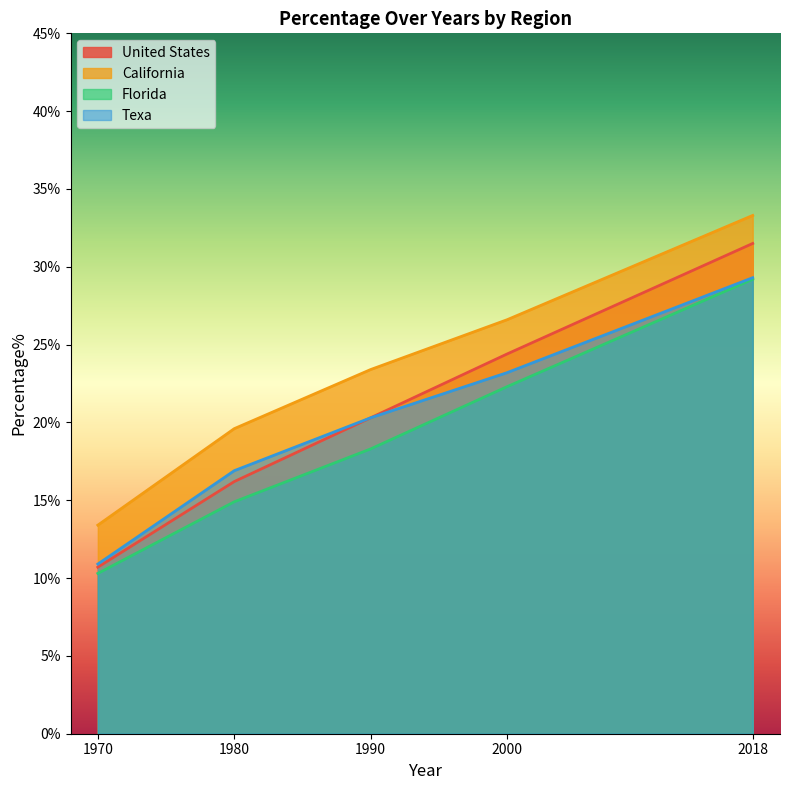

Which series changed the most between 1980 and 2000?

United States